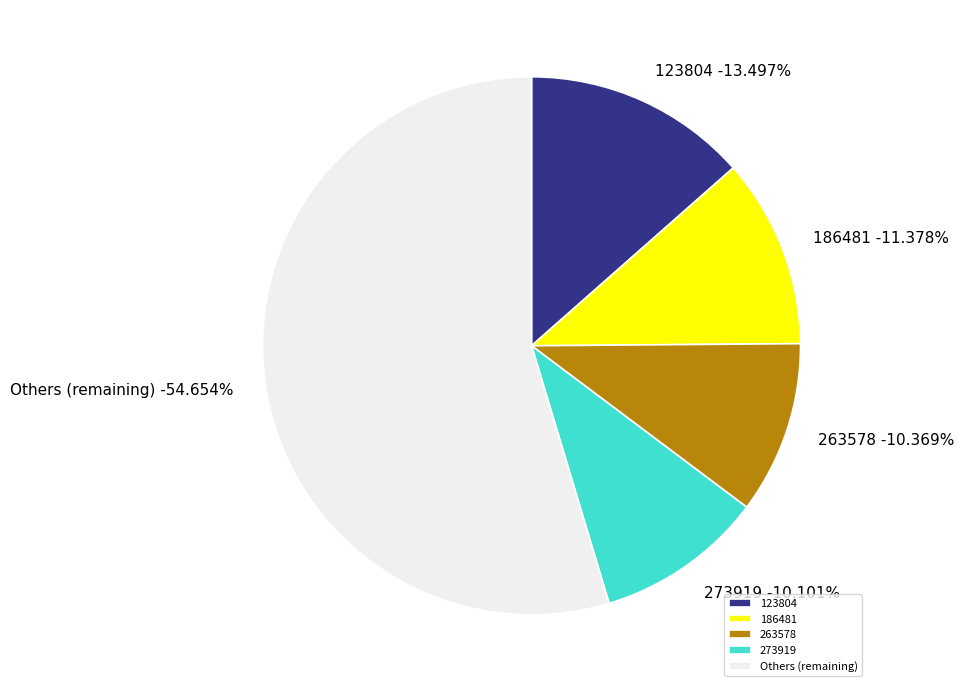

To the nearest percent, what portion does 263578 represent?

10%